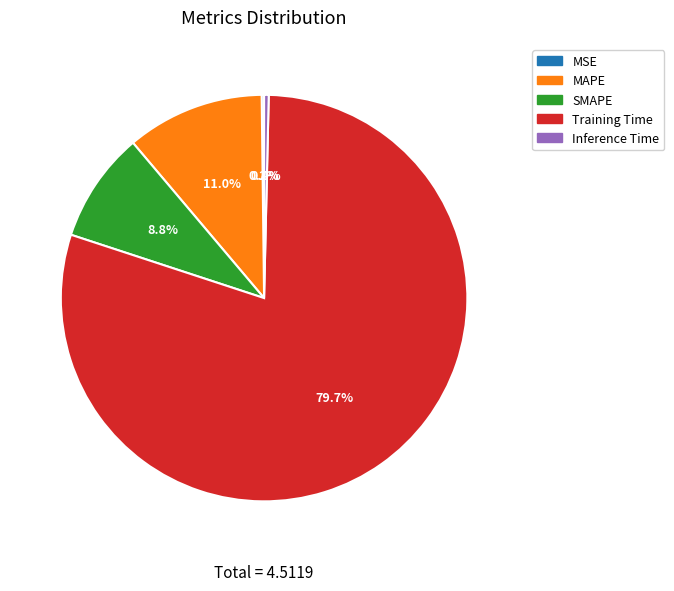

To the nearest percent, what portion does Training Time represent?

80%